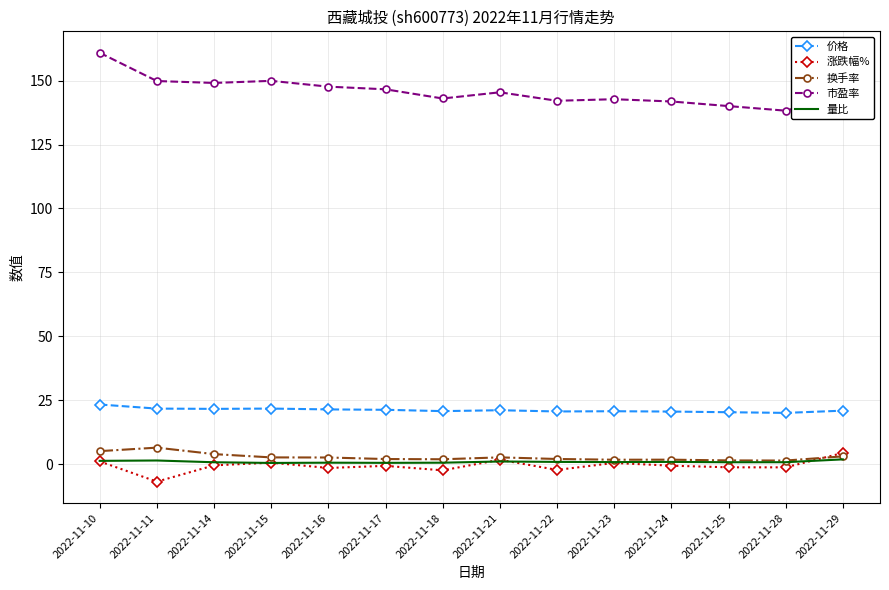

Is the value of 价格 at 2022-11-21 greater than the value of 换手率 at 2022-11-17?

Yes